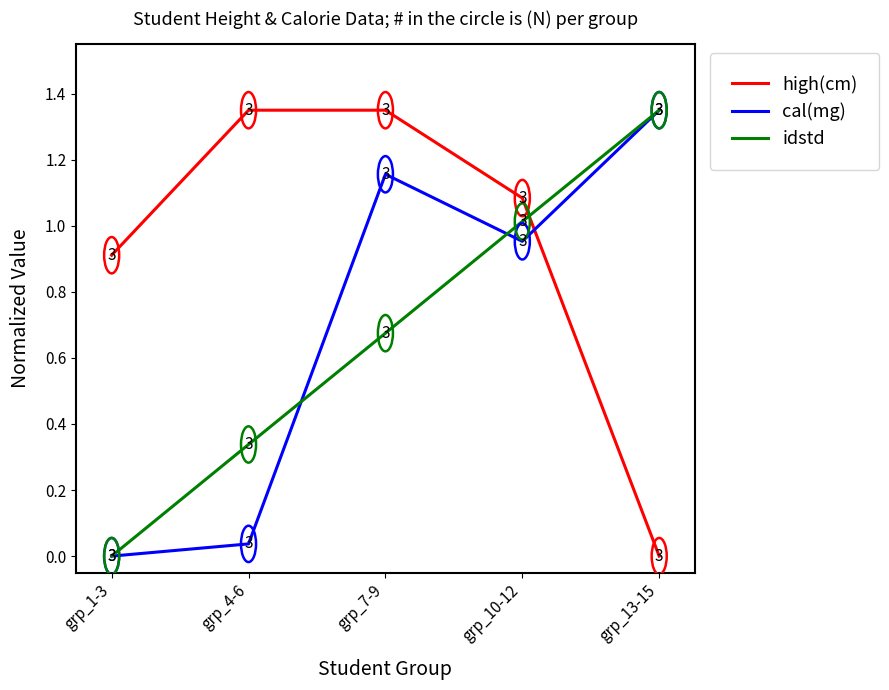

Is it true that high(cm) equals 2.2 at grp_4-6?

False